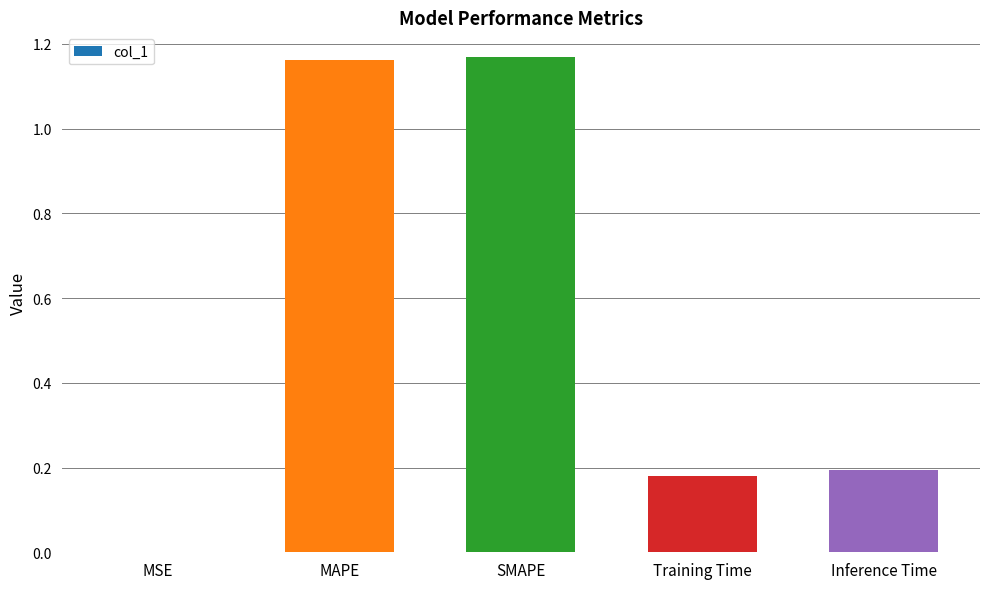

What is the change in value from SMAPE to Training Time?

-1.0